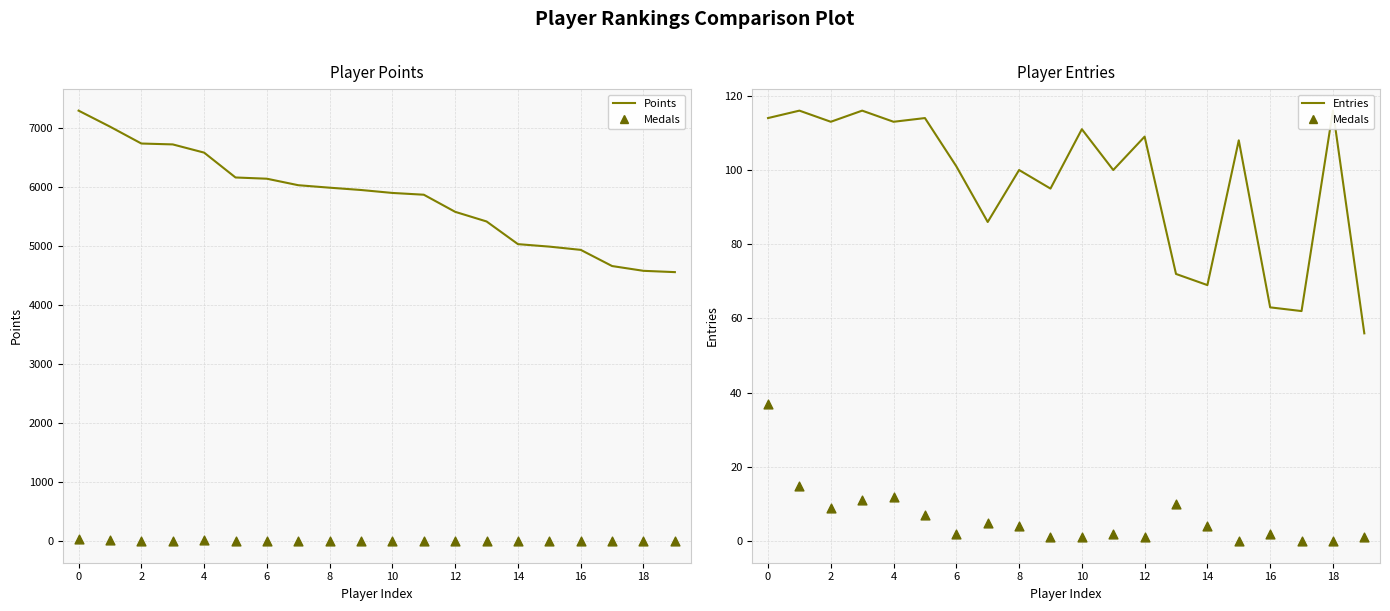

Is the value of Entries at 15 greater than the value of Medals at 18?

Yes